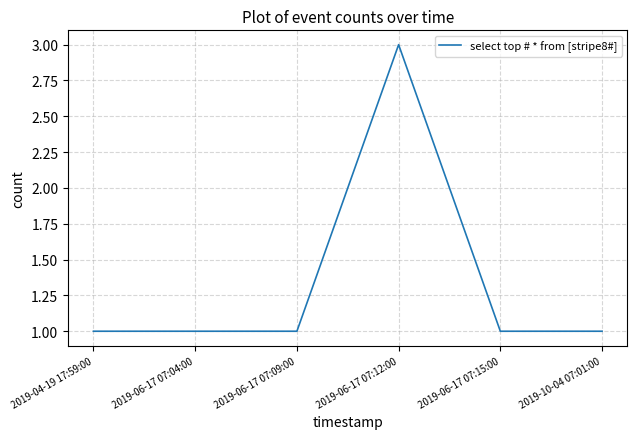

What is the difference between the values at 2019-06-17 07:09:00 and 2019-06-17 07:12:00?

2